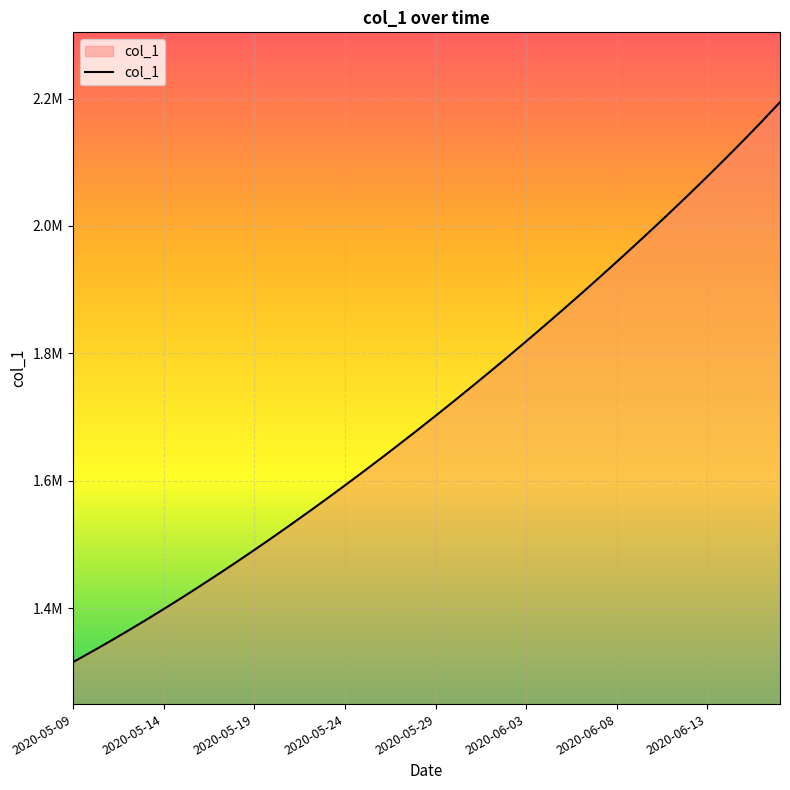

Reading left to right, list all the values displayed in this chart.

1315099.0	1330941.6	1347197.2	1363857.9	1380917.0	1398365.8	1416195.4	1434398.8	1452968.0	1471894.0	1491172.1	1510796.2	1530759.4	1551053.9	1571671.5	1592604.1	1613845.5	1635391.5	1657240.6	1679393.9	1701853.6	1724622.9	1747703.8	1771098.0	1794806.8	1818831.0	1843172.0	1867832.5	1892816.2	1918129.5	1943781.2	1969785.0	1996158.2	2022923.2	2050110.1	2077759.4	2105922.0	2134661.5	2164055.0	2194186.0